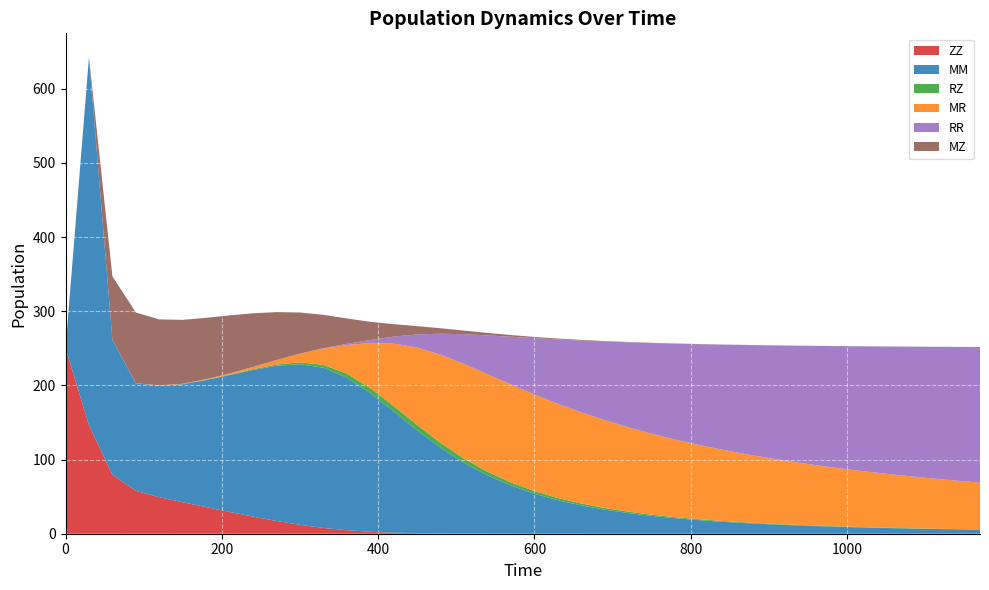

Reading left to right, list all the values displayed in this chart.

ZZ: 250.0	146.3	79.4	57.8	49.2	42.5	35.9	29.4	23.0	17.1	12.0	7.8	4.7	2.7	1.4	0.8	0.4	0.2	0.1	0.1	0.0	0.0	0.0	0.0	0.0	0.0	0.0	0.0	0.0	0.0	0.0	0.0	0.0	0.0	0.0	0.0	0.0	0.0	0.0	0.0
MM: 0.0	496.2	181.8	145.0	150.4	159.0	171.3	184.5	197.8	209.3	216.4	215.9	205.6	186.9	163.2	138.5	115.3	95.1	78.4	64.8	53.9	45.2	38.1	32.5	27.8	24.1	20.9	18.3	16.2	14.3	12.8	11.4	10.3	9.3	8.4	7.7	7.0	6.4	5.9	5.4
RZ: 0.0	0.0	0.0	0.1	0.1	0.2	0.4	0.6	1.0	1.6	2.6	3.9	5.4	6.7	7.3	7.3	6.7	5.8	5.0	4.2	3.6	3.0	2.6	2.2	1.9	1.6	1.4	1.2	1.1	1.0	0.8	0.8	0.7	0.6	0.6	0.5	0.5	0.4	0.4	0.4
MR: 0.0	0.0	0.0	0.1	0.2	0.4	0.9	1.6	3.1	6.0	11.7	22.0	38.7	60.8	84.3	104.5	119.0	127.6	131.5	132.0	130.1	126.9	122.9	118.4	113.8	109.2	104.6	100.2	96.1	92.1	88.3	84.8	81.5	78.4	75.4	72.6	70.0	67.6	65.3	63.1
RR: 0.0	0.0	0.0	0.0	0.0	0.0	0.0	0.0	0.0	0.0	0.1	0.5	1.5	4.2	9.5	17.7	28.2	40.1	52.4	64.5	76.0	86.8	96.8	106.0	114.5	122.2	129.2	135.7	141.6	147.0	152.0	156.6	160.8	164.7	168.3	171.6	174.7	177.6	180.3	182.8
MZ: 0.0	0.0	85.7	95.3	88.9	86.1	82.7	78.2	72.2	64.6	55.4	45.0	34.2	24.5	16.7	11.1	7.4	4.9	3.3	2.3	1.6	1.2	0.8	0.6	0.5	0.4	0.3	0.2	0.2	0.2	0.1	0.1	0.1	0.1	0.1	0.1	0.0	0.0	0.0	0.0